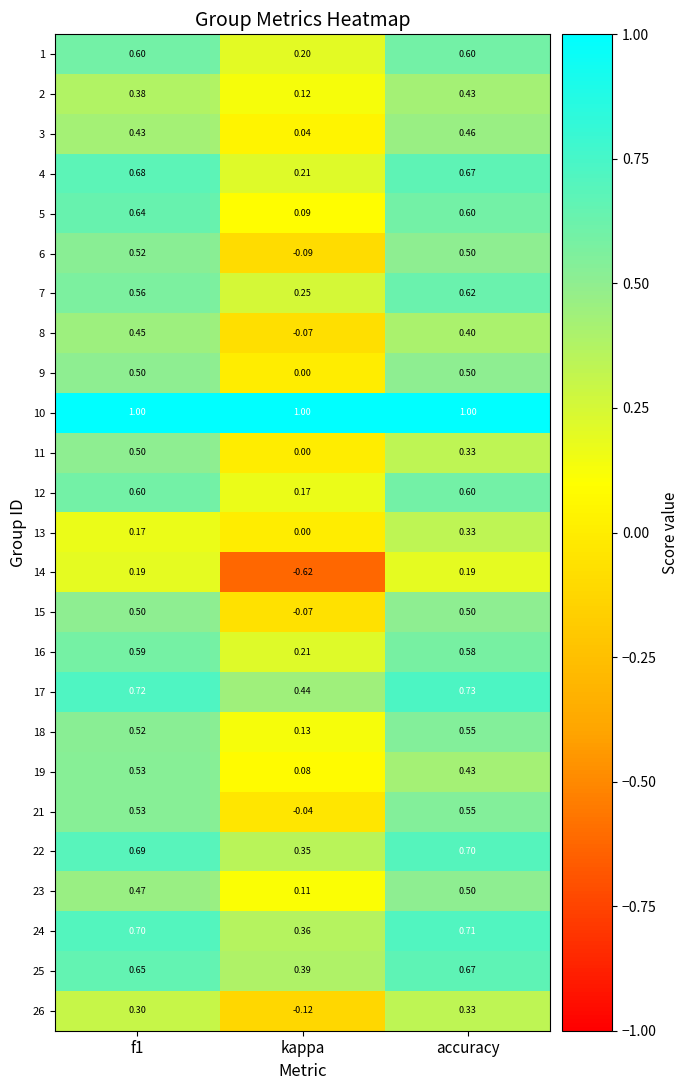

How many distinct data groups are displayed?

25